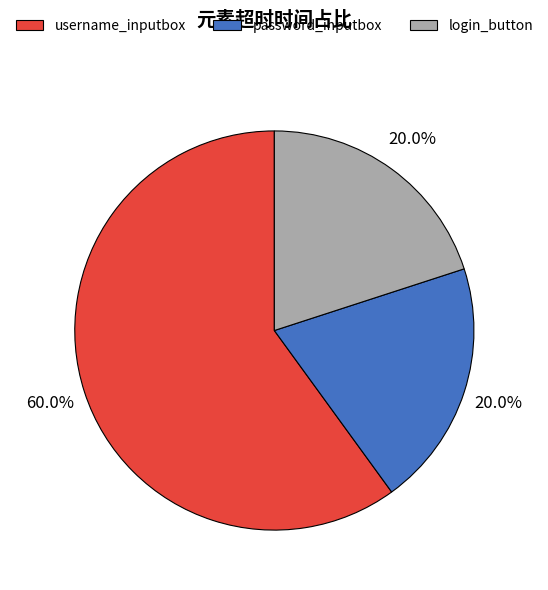

To the nearest percent, what is the average slice percentage?

33%